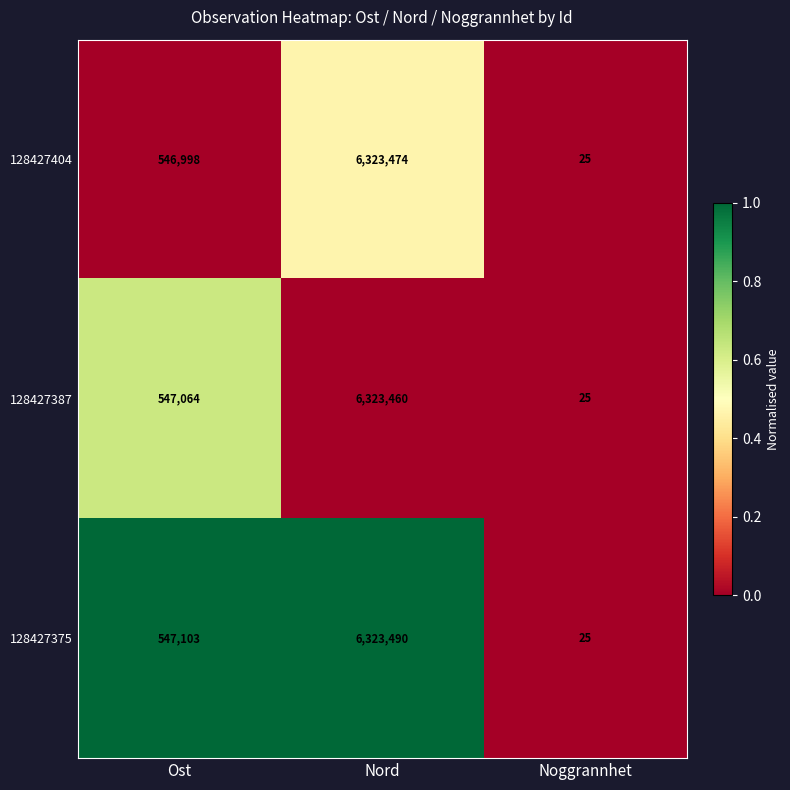

Rank the series at Nord from highest to lowest value.

128427375, 128427404, 128427387